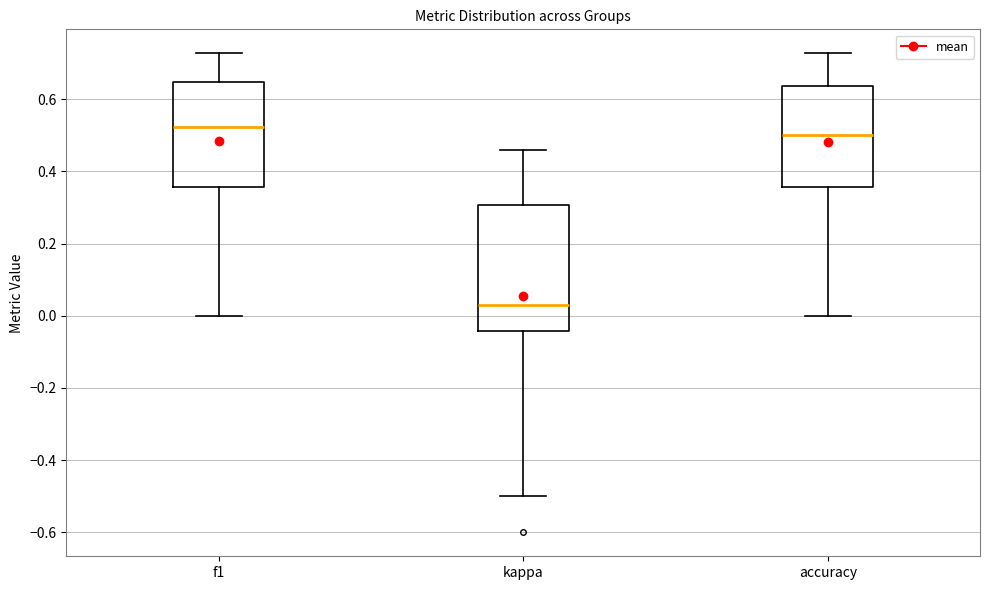

Where does the median line of the box for kappa sit on the y-axis? The values are not printed on the chart, so give them approximately, as read against the axis.

0.02